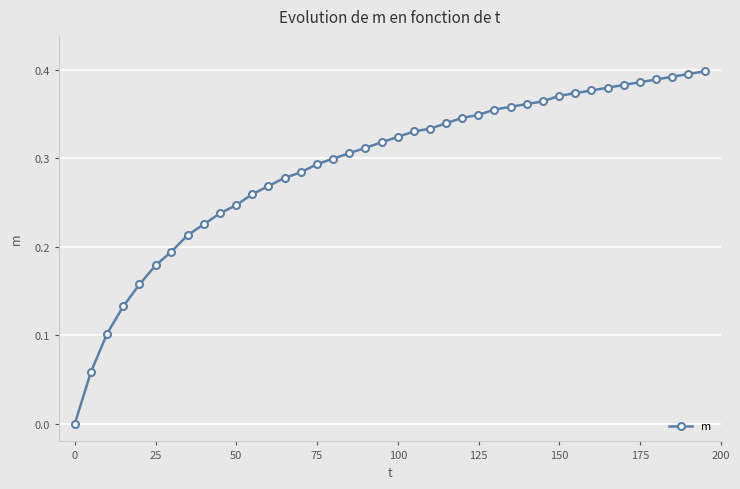

What is the sum of all values?

11.7